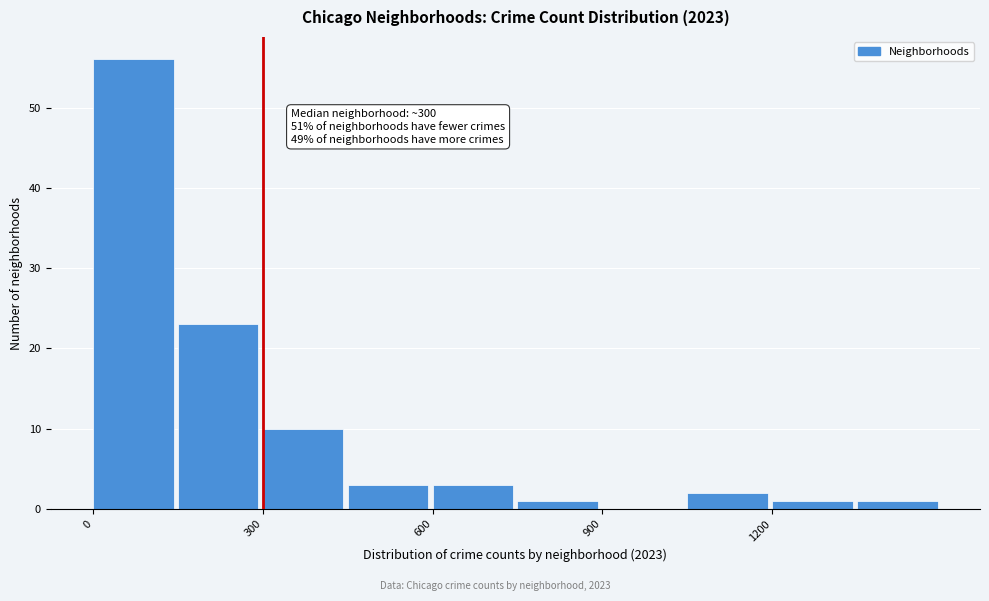

Read against the x-axis, roughly where is the centre of the tallest bar?

50